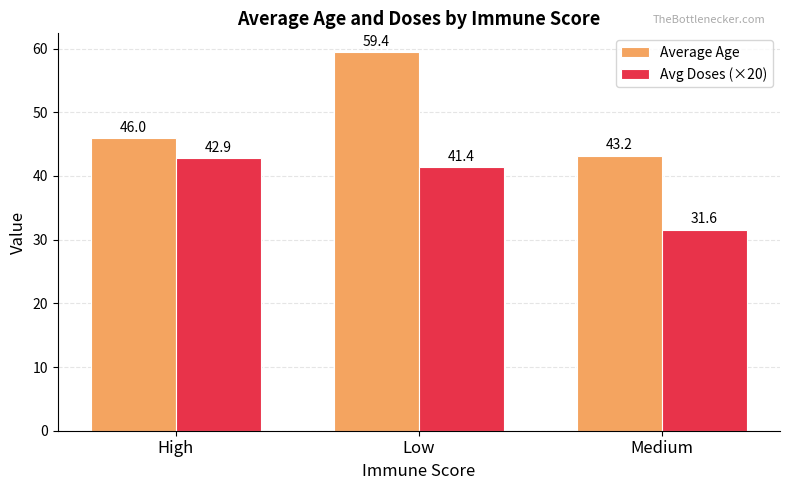

What is the value of the Avg Doses (×20) bar at the 3rd from the left?

31.6